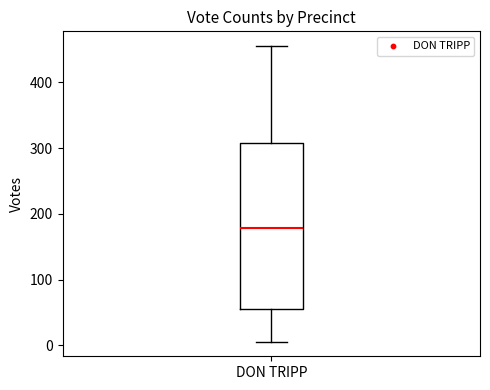

Read this box plot against the y-axis: the position of the median line, the range covered by the box, and the ends of both whiskers. The values are not printed on the chart, so give them approximately, as read against the axis.

median 180, box 60 to 310, whiskers 10 to 460